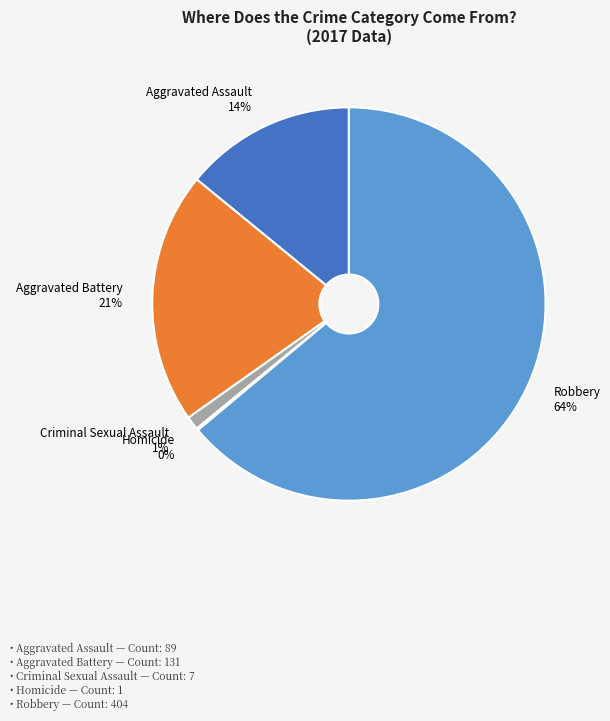

Is it true that Criminal Sexual Assault is 11% of the pie?

False